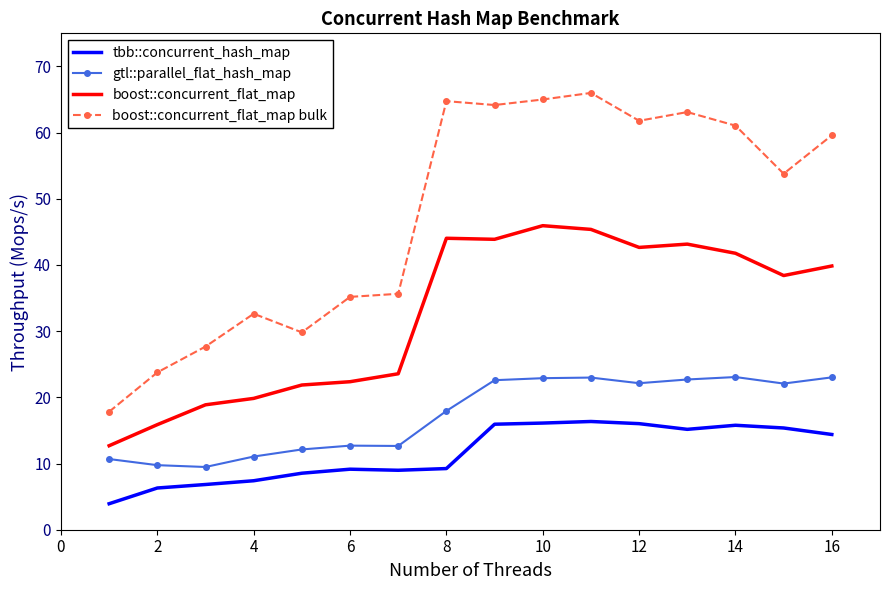

True or false: boost::concurrent_flat_map and gtl::parallel_flat_hash_map cross at least once.

False